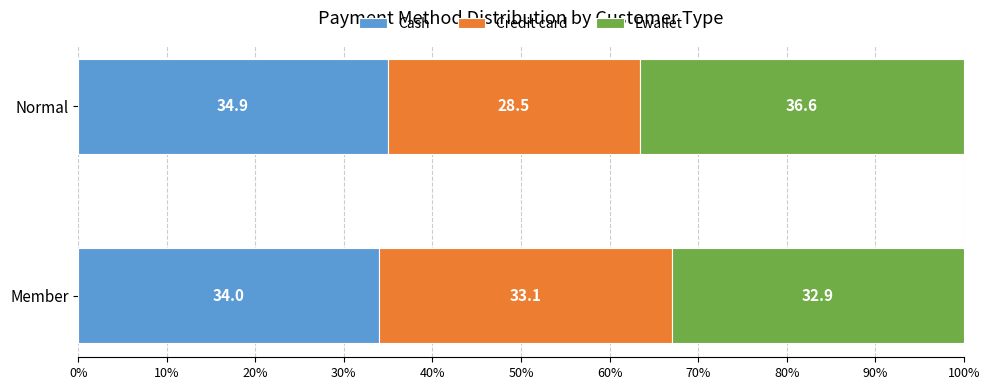

What are all the series names shown in the legend?

Cash, Credit card, Ewallet